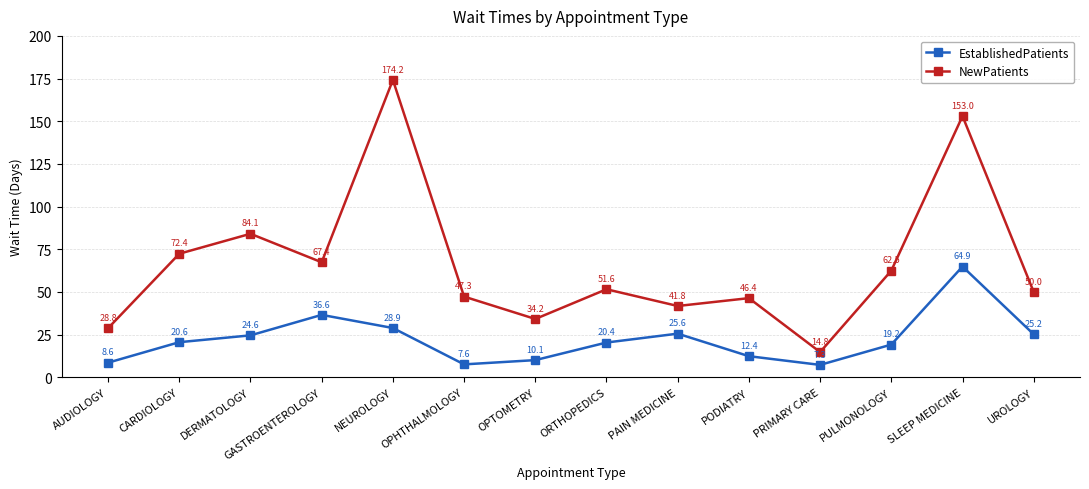

Reading left to right, what are all the values shown in this chart?

EstablishedPatients: AUDIOLOGY=8.6	CARDIOLOGY=20.6	DERMATOLOGY=24.6	GASTROENTEROLOGY=36.6	NEUROLOGY=28.9	OPHTHALMOLOGY=7.6	OPTOMETRY=10.1	ORTHOPEDICS=20.4	PAIN MEDICINE=25.6	PODIATRY=12.4	PRIMARY CARE=7.3	PULMONOLOGY=19.2	SLEEP MEDICINE=64.9	UROLOGY=25.2
NewPatients: AUDIOLOGY=28.8	CARDIOLOGY=72.4	DERMATOLOGY=84.1	GASTROENTEROLOGY=67.4	NEUROLOGY=174.2	OPHTHALMOLOGY=47.3	OPTOMETRY=34.2	ORTHOPEDICS=51.6	PAIN MEDICINE=41.8	PODIATRY=46.4	PRIMARY CARE=14.8	PULMONOLOGY=62.5	SLEEP MEDICINE=153.0	UROLOGY=50.0